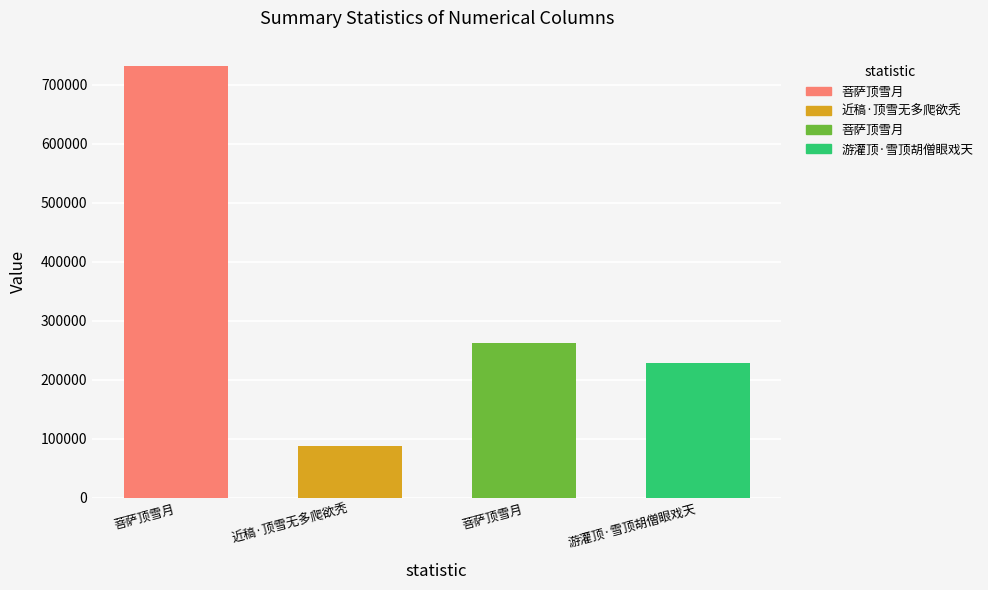

Read the value at 菩萨顶雪月, to the nearest 10.

262600